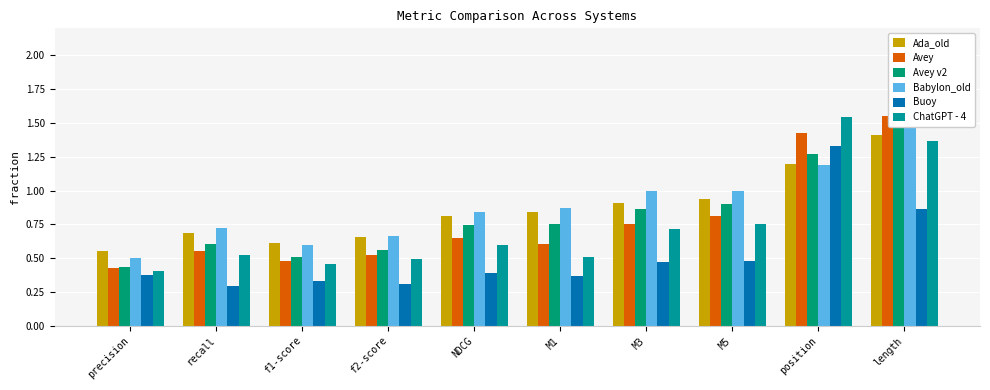

At how many categories does at least one series exceed 1?

2